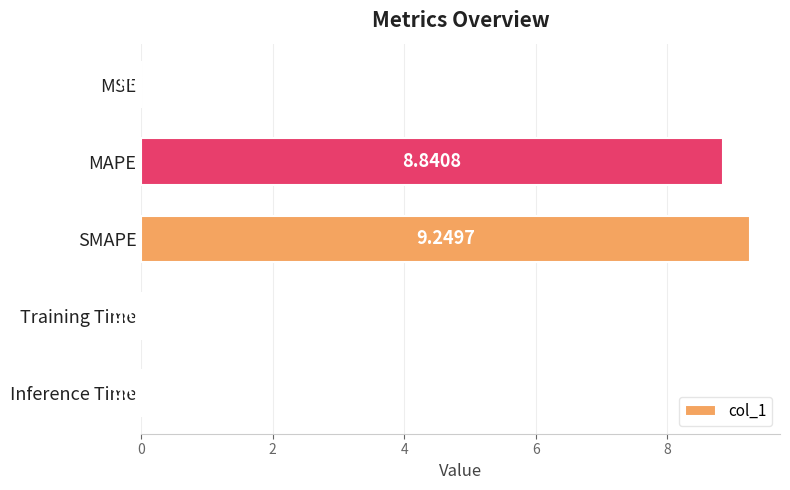

At which category does the chart reach its peak across all series?

SMAPE